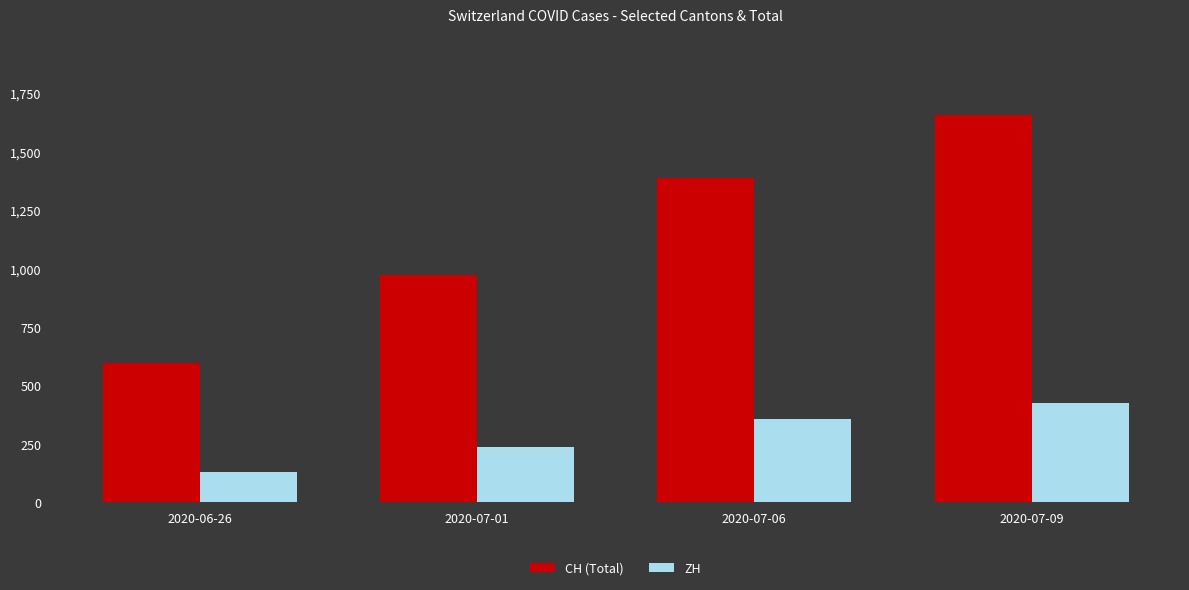

Reading left to right, what are all the values shown in this chart?

CH (Total): 598	975	1389	1659
ZH: 129	237	356	424